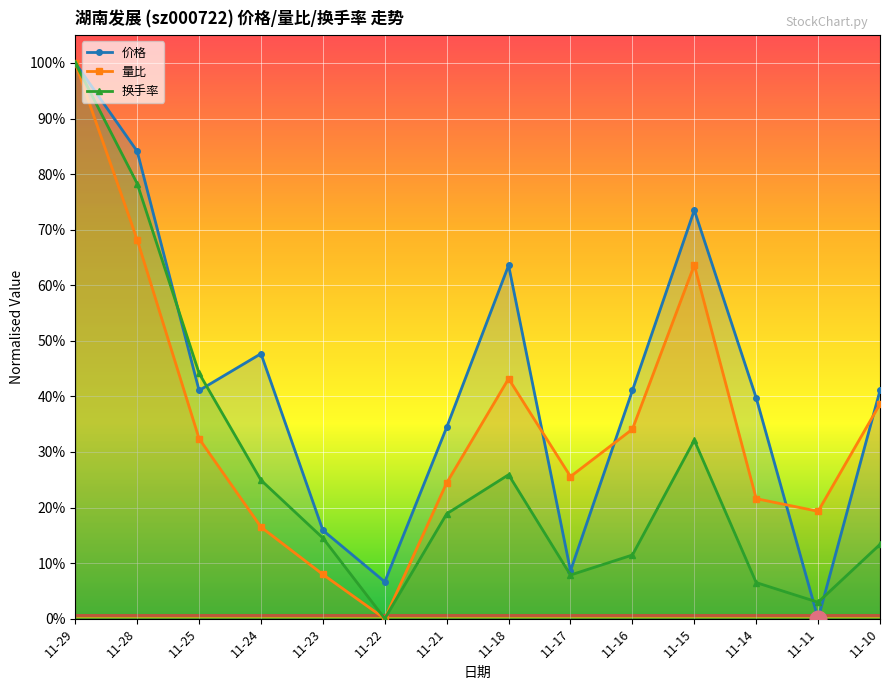

Which category has the highest value in the 价格 series?

11-29